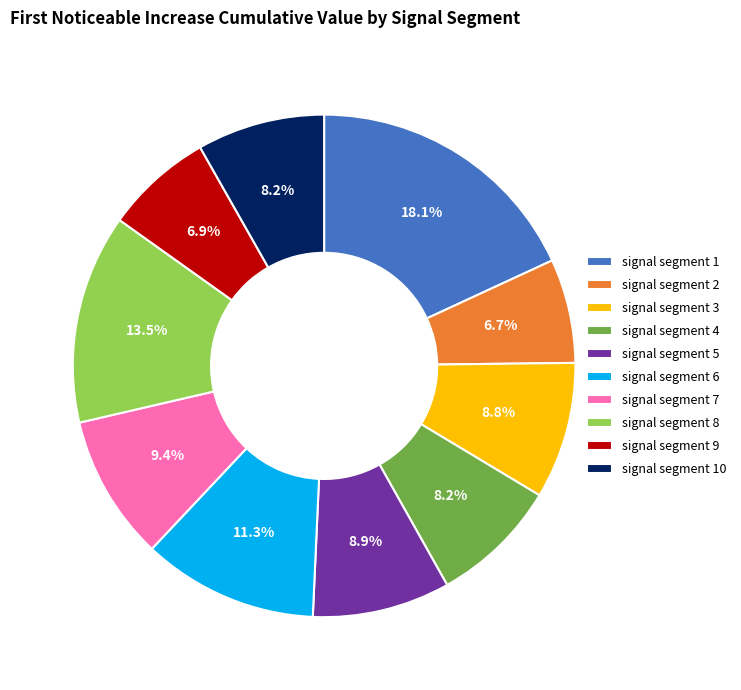

Which slice is the largest?

signal segment 1